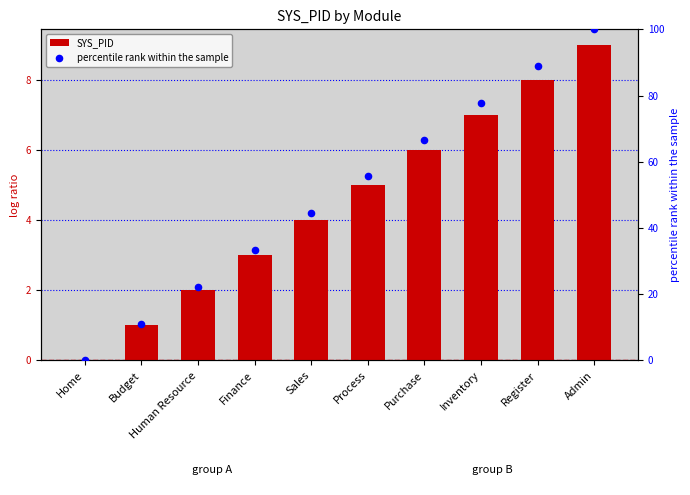

What is the total value across all series at Inventory?

84.8